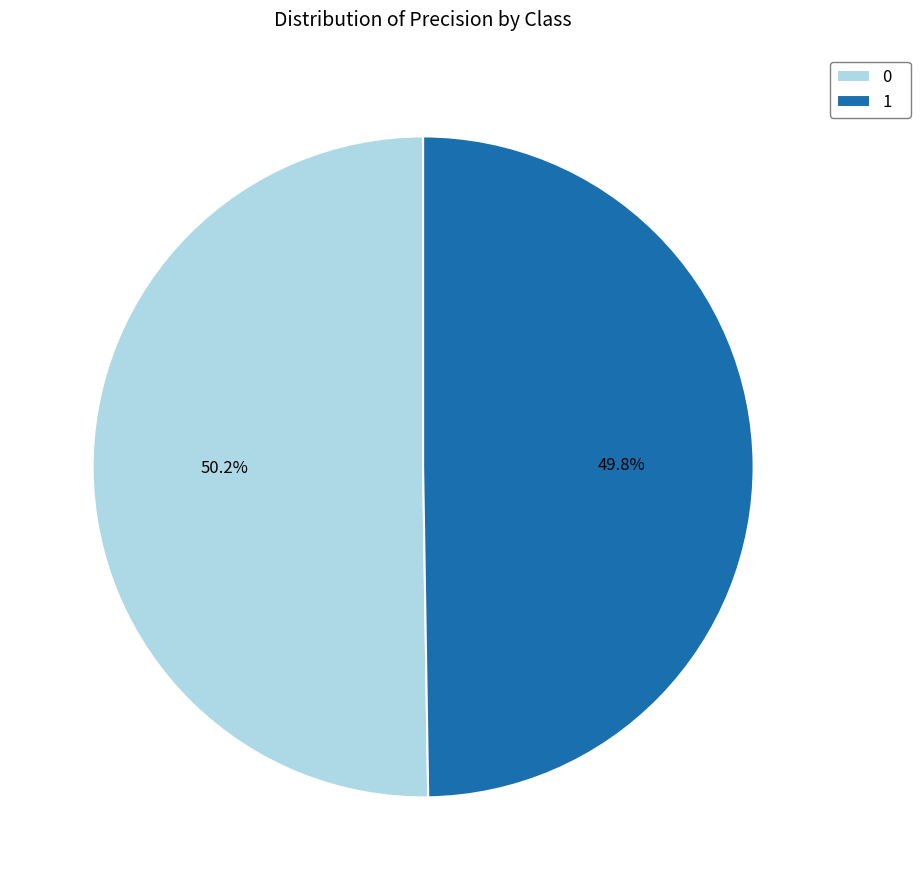

Approximately how many times larger is the value at 1 compared to 0?

1.0